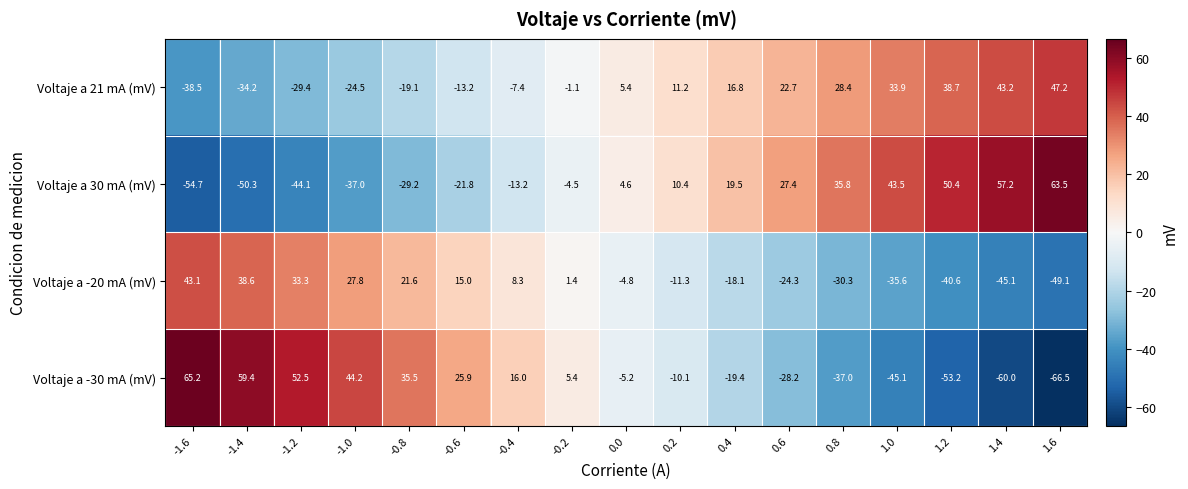

What value does the Voltaje a 30 mA (mV) series have at 0.8?

35.8